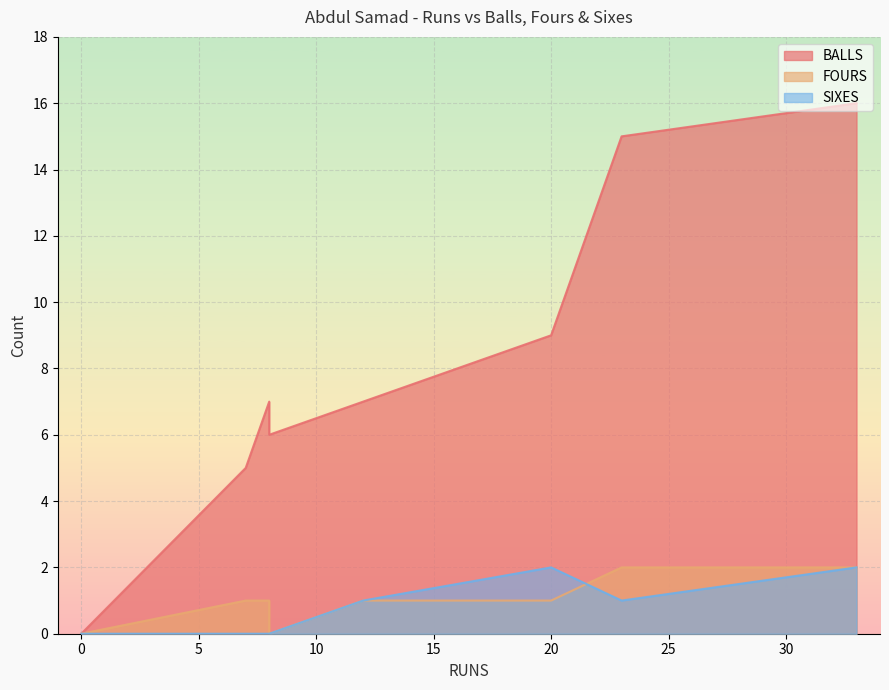

How many intersections are there between SIXES and FOURS?

2